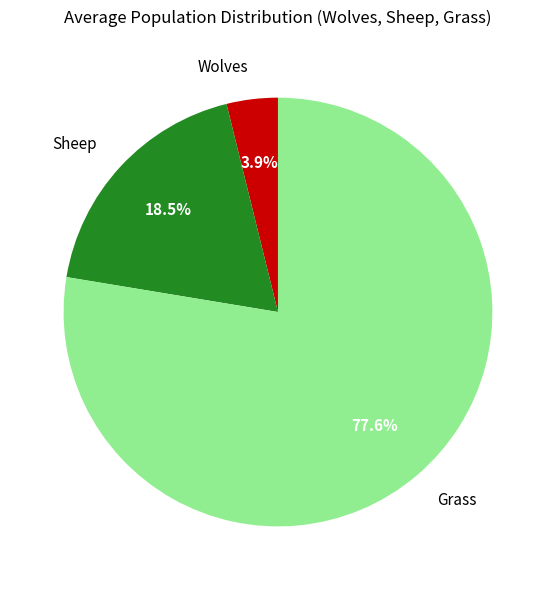

What percentage do Grass and Wolves together represent?

81.5%